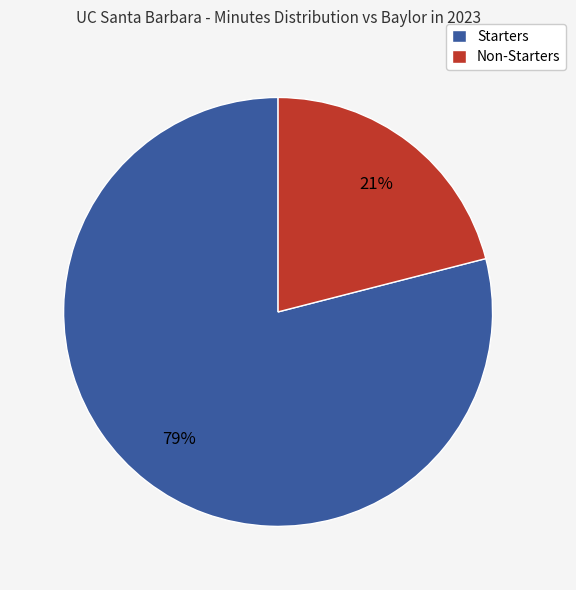

Does any single category account for the majority?

Yes